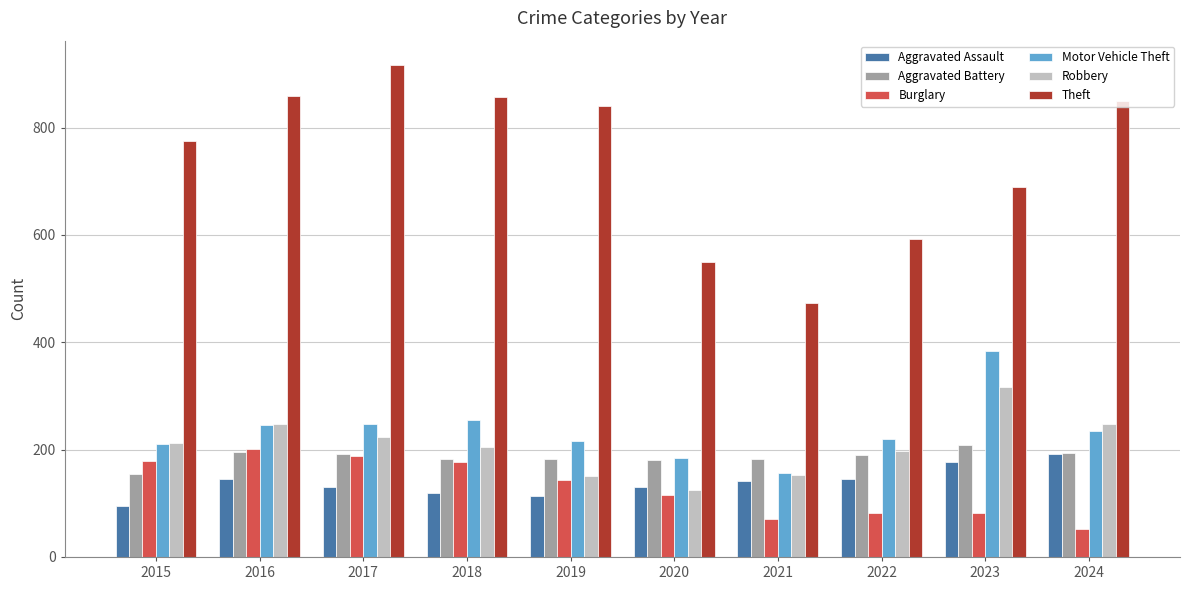

What is the highest value of the Motor Vehicle Theft series?

384